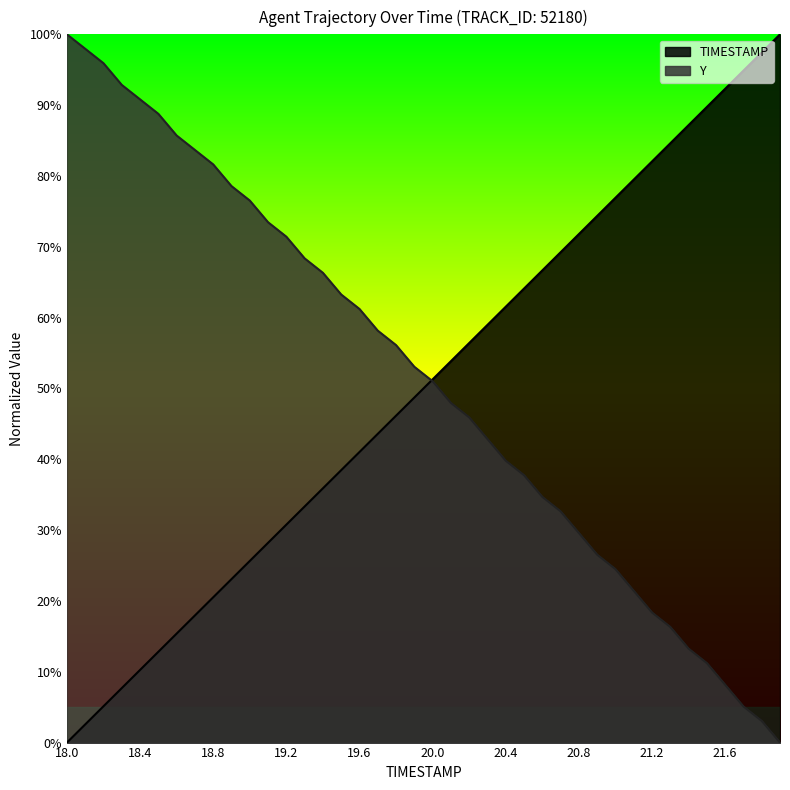

Rank the categories by TIMESTAMP value from lowest to highest.

18.0, 18.1, 18.2, 18.3, 18.4, 18.5, 18.6, 18.7, 18.8, 18.9, 19.0, 19.1, 19.2, 19.3, 19.4, 19.5, 19.6, 19.7, 19.8, 19.9, 20.0, 20.1, 20.2, 20.3, 20.4, 20.5, 20.6, 20.7, 20.8, 20.9, 21.0, 21.1, 21.2, 21.3, 21.4, 21.5, 21.6, 21.7, 21.8, 21.9